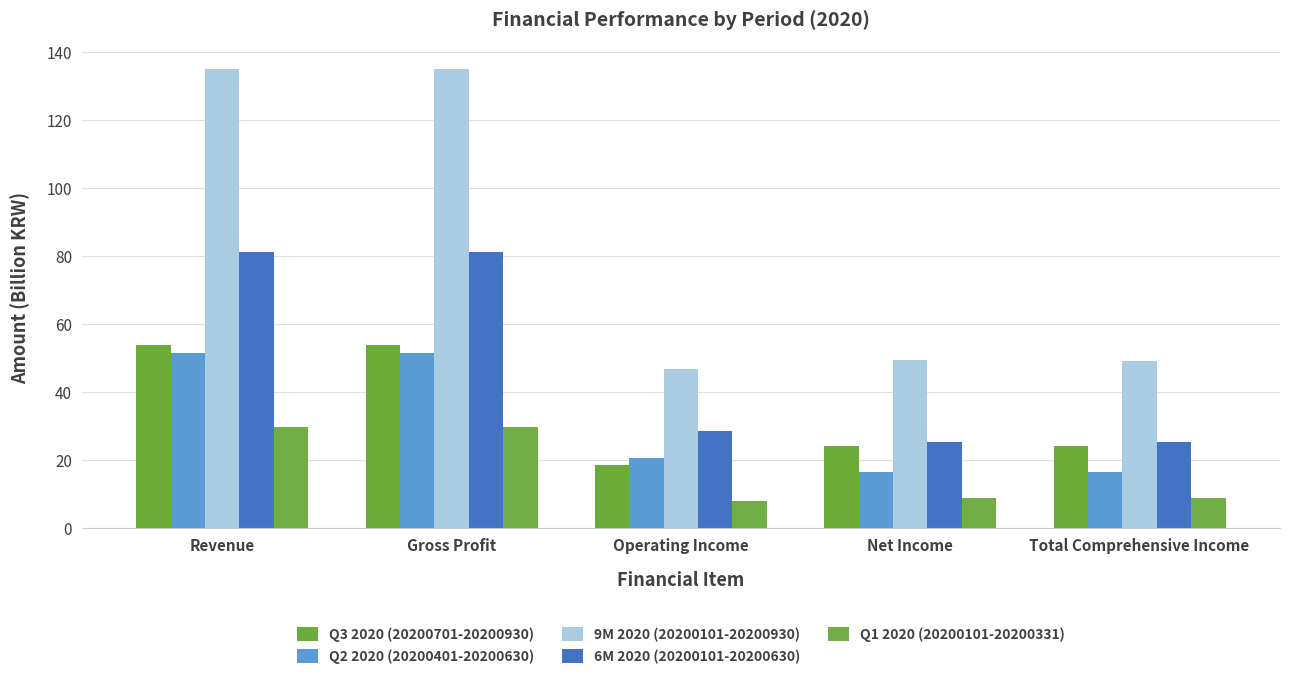

How many bars are there in each group?

5